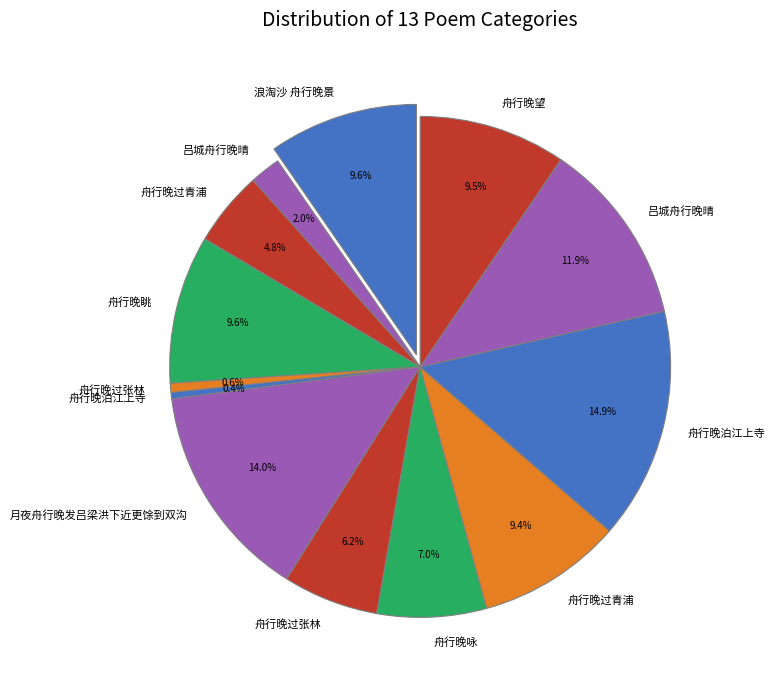

Which slice is the smallest?

舟行晚泊江上寺